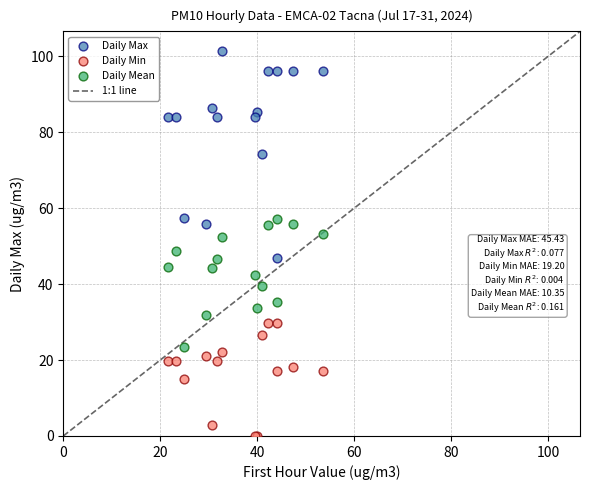

What is the X range (max minus min) for the scatter plot?

32.0